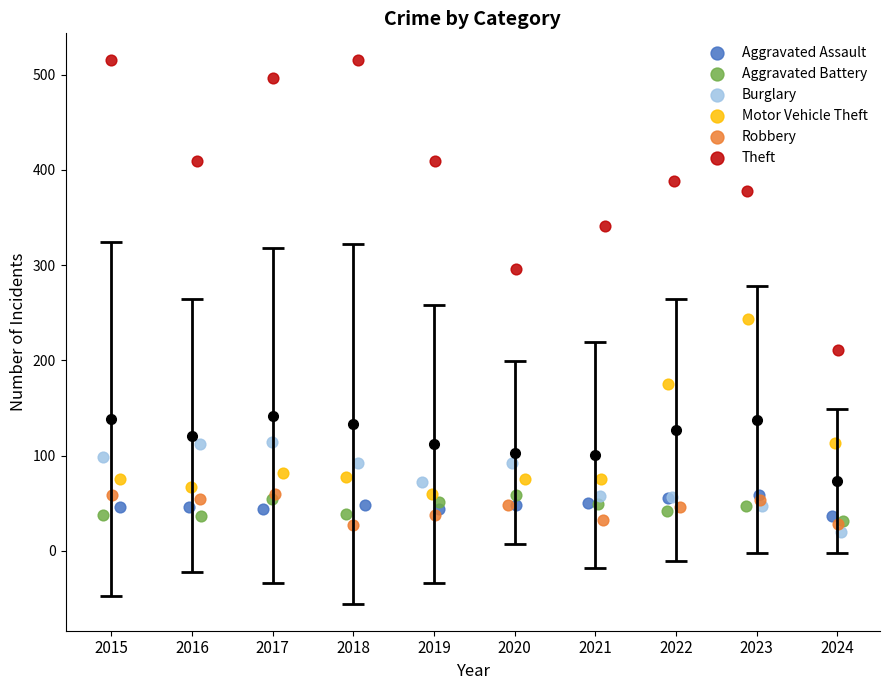

Which series has the largest Y range (max minus min)?

Theft